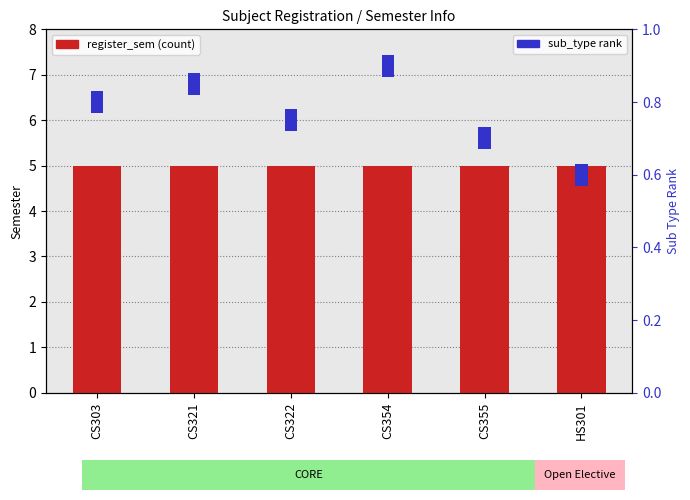

What is the sum of all register_sem values?

30.0